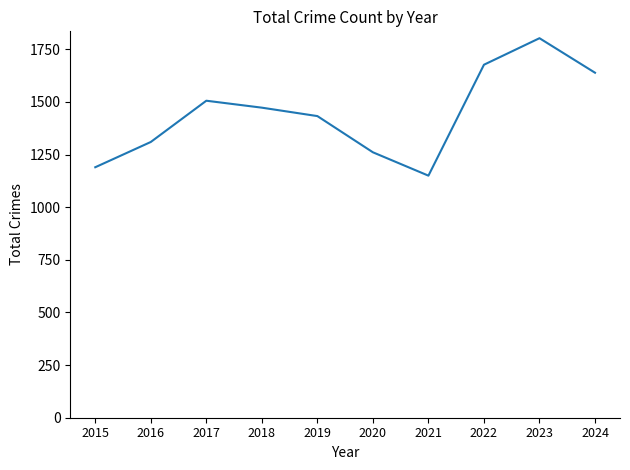

How many lines are shown in the chart?

1